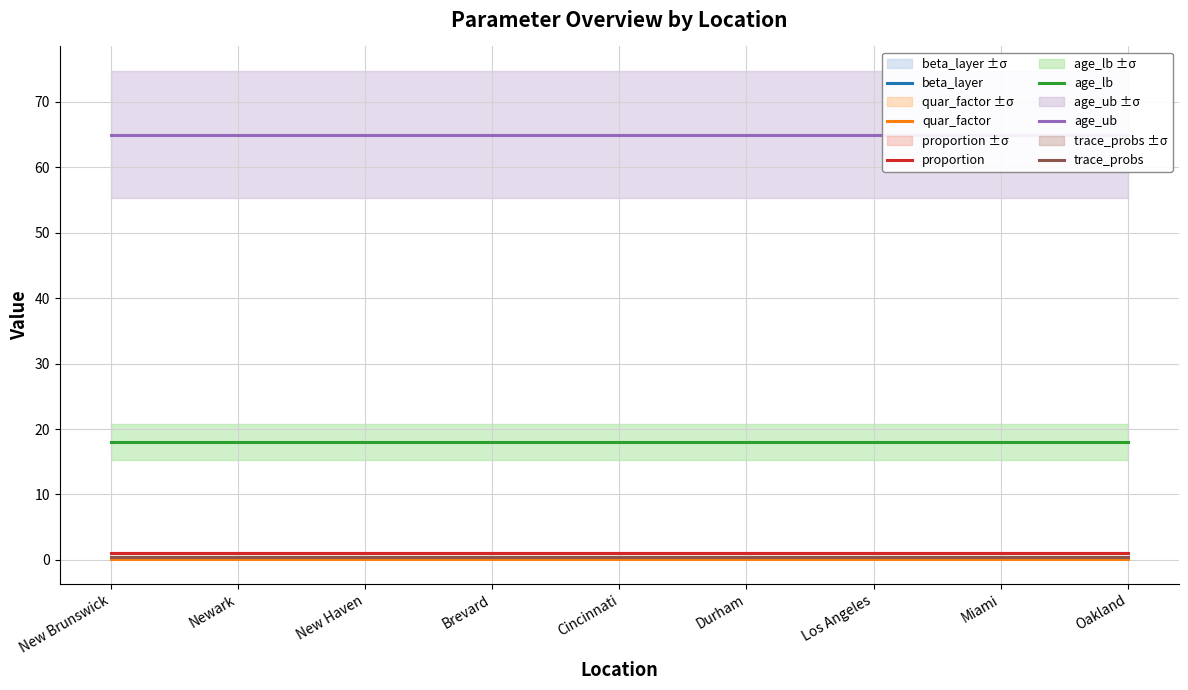

What position from the right is Los Angeles?

3